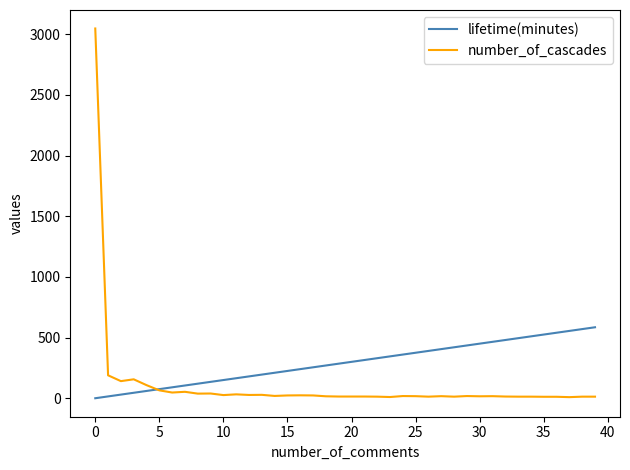

Rank the series by their average value, from highest to lowest.

lifetime(minutes), number_of_cascades